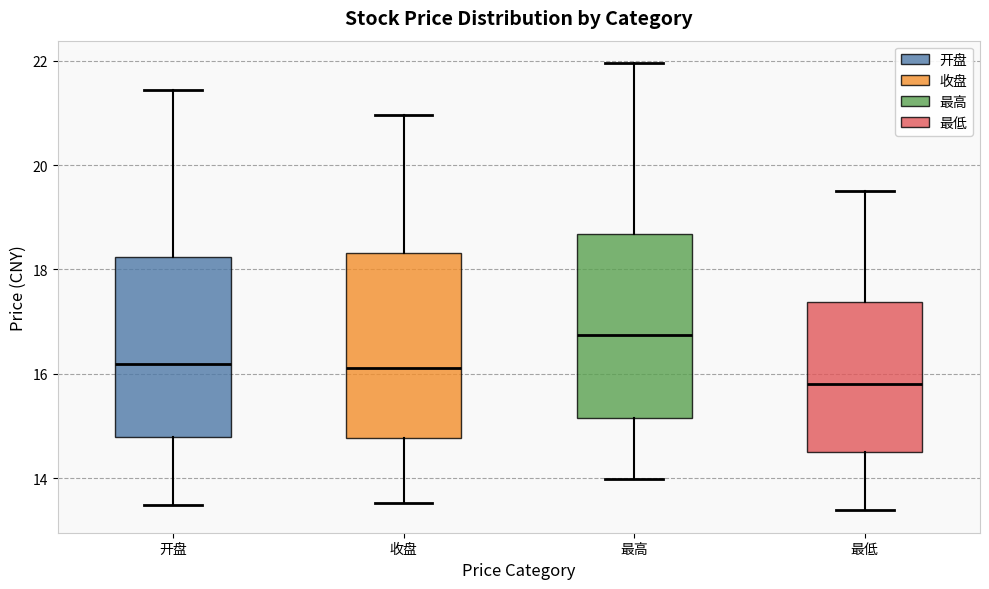

Reading left to right, transcribe this box plot: for each box, give where its median line is, the range the box spans, and where its two whiskers end, as read against the y-axis. The values are not printed on the chart, so give them approximately, as read against the axis.

开盘: median 16.2, box 14.8 to 18.2, whiskers 13.4 to 21.4
收盘: median 16.2, box 14.8 to 18.4, whiskers 13.6 to 21.0
最高: median 16.8, box 15.2 to 18.6, whiskers 14.0 to 22.0
最低: median 15.8, box 14.4 to 17.4, whiskers 13.4 to 19.6